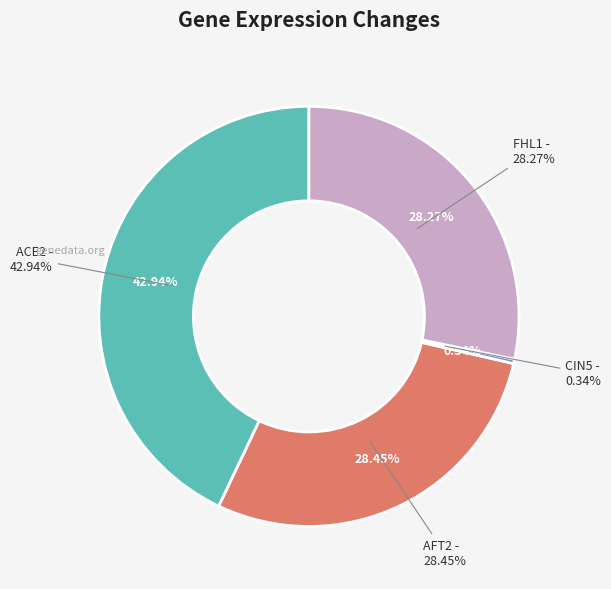

The CIN5 slice represents 1% of the pie. True or false?

False